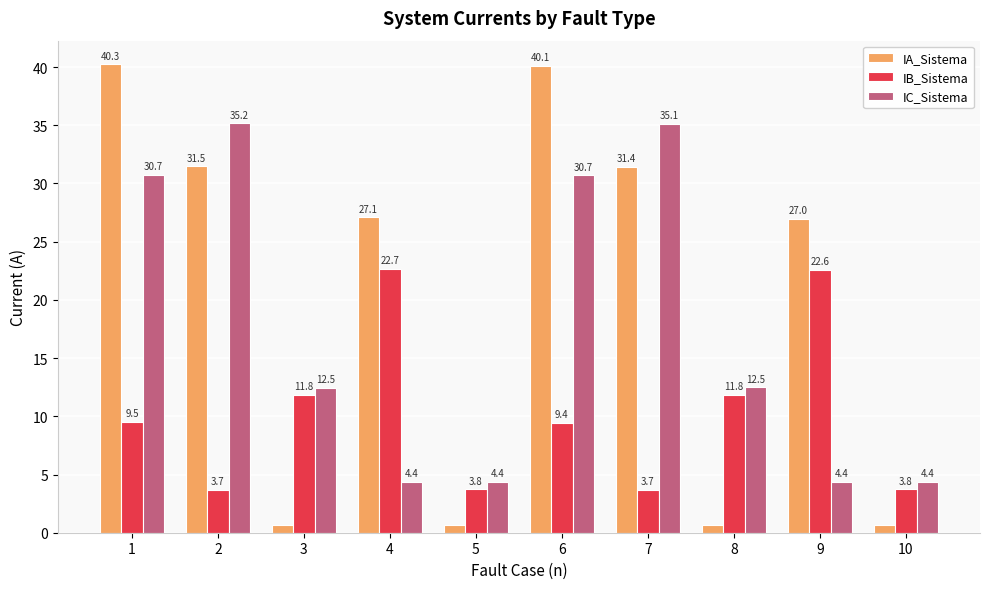

What is the minimum value for IB_Sistema?

3.7